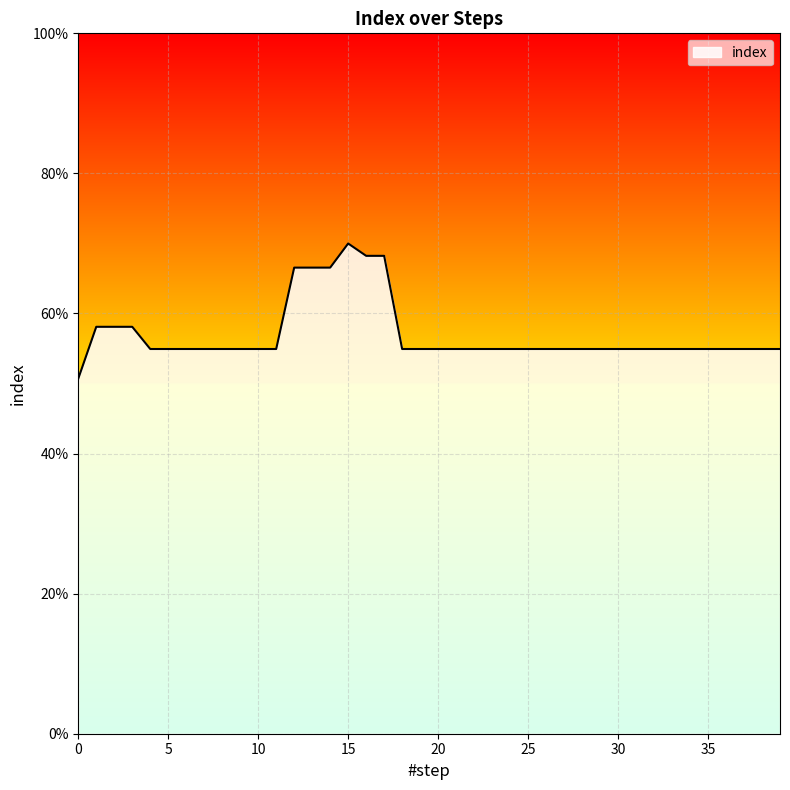

Reading right to left, extract all data points from this chart.

0.5	0.5	0.5	0.5	0.5	0.5	0.5	0.5	0.5	0.5	0.5	0.5	0.5	0.5	0.5	0.5	0.5	0.5	0.5	0.5	0.5	0.5	0.7	0.7	0.7	0.7	0.7	0.7	0.5	0.5	0.5	0.5	0.5	0.5	0.5	0.5	0.6	0.6	0.6	0.5